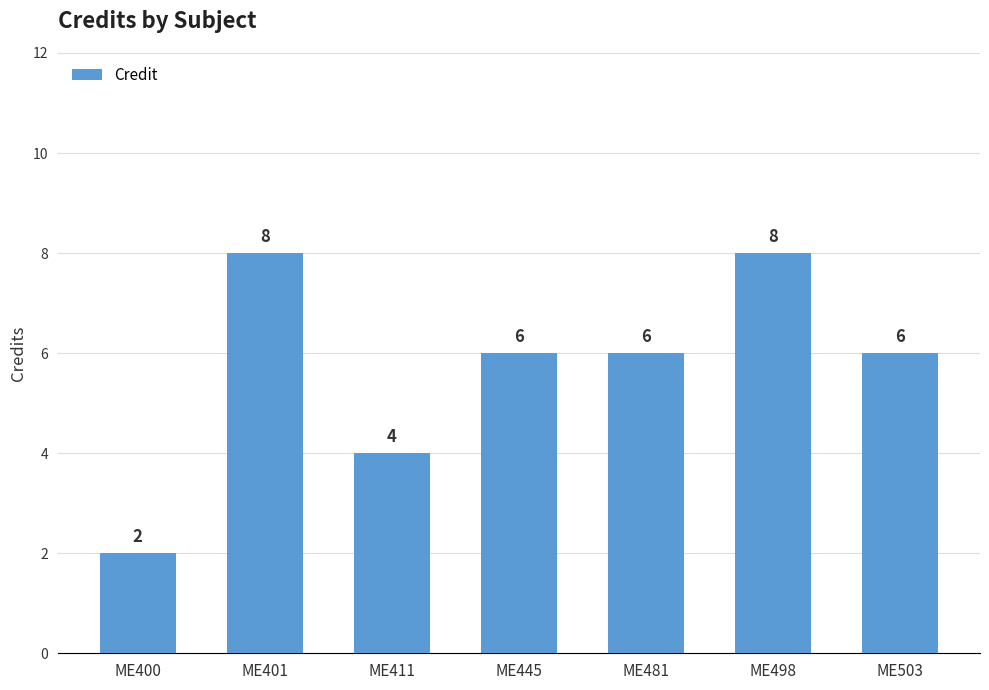

Count the values in the range 4 to 8.

6